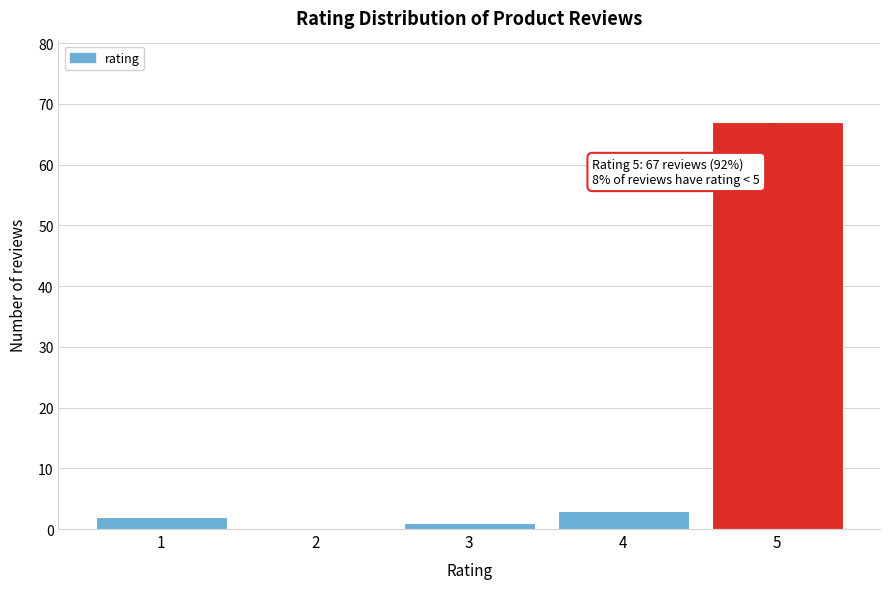

Over which range of the x-axis is the bar tallest?

4.5 to 5.5